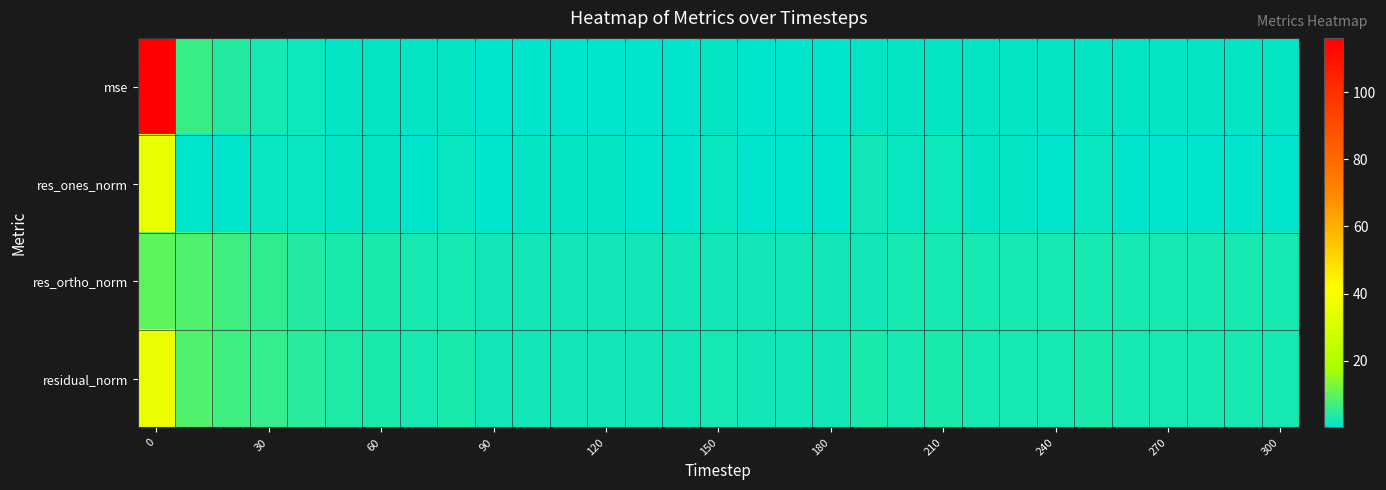

Reading right to left, transcribe all the data shown in this chart.

row_0: 0.6	0.5	0.6	0.6	0.6	0.7	0.7	0.6	0.6	0.9	0.7	0.9	0.4	0.4	0.4	0.5	0.5	0.5	0.4	0.5	0.5	0.5	0.8	0.6	0.8	1.0	1.7	2.8	4.0	6.2	116.2
row_1: 0.2	0.1	0.2	0.4	0.2	1.3	0.3	0.6	0.7	1.8	1.4	2.2	0.1	0.3	0.4	1.1	0.3	0.4	0.8	0.6	0.6	0.1	1.3	0.2	0.9	0.7	1.2	1.1	0.5	0.4	34.3
row_2: 2.5	2.4	2.5	2.6	2.5	2.5	2.7	2.5	2.4	2.6	2.4	2.3	2.2	2.1	2.1	2.2	2.2	2.2	2.1	2.2	2.2	2.3	2.6	2.6	2.9	3.2	4.1	5.4	6.6	8.2	10.0
row_3: 2.5	2.4	2.5	2.6	2.5	2.9	2.8	2.6	2.5	3.1	2.8	3.2	2.2	2.1	2.2	2.4	2.2	2.3	2.2	2.3	2.2	2.3	2.9	2.6	3.0	3.2	4.3	5.5	6.6	8.3	35.8